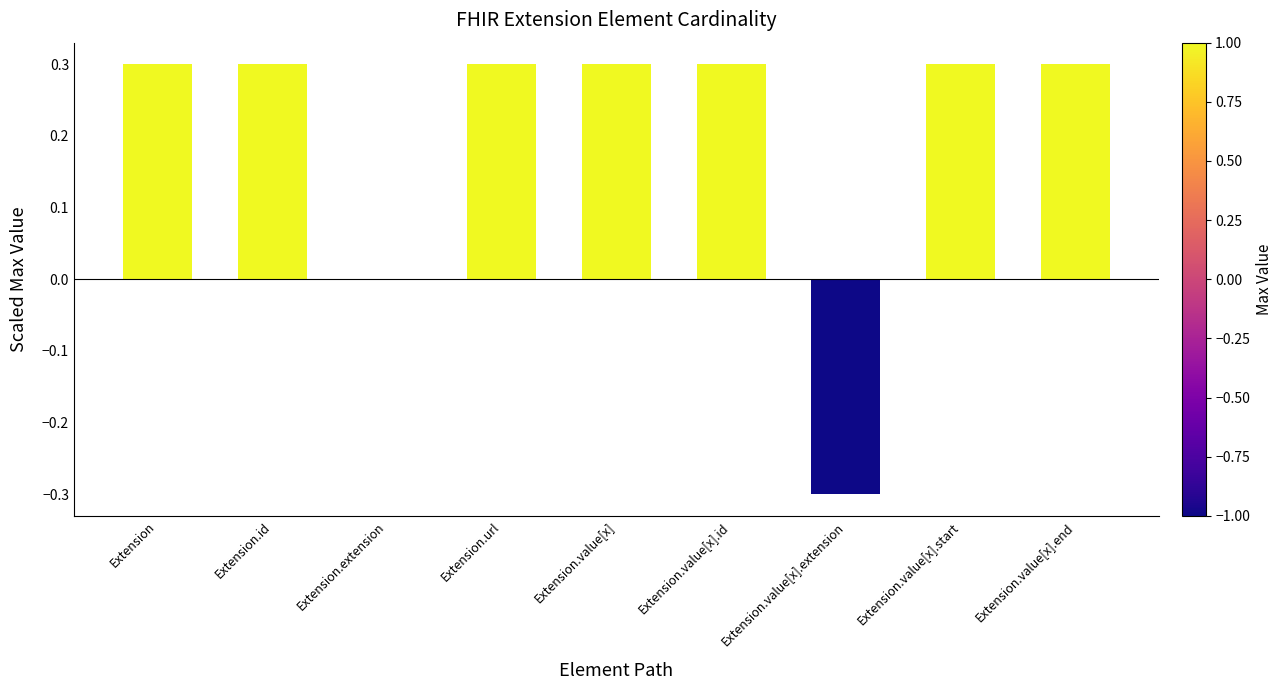

What is the change in value from Extension.extension to Extension.url?

+0.3